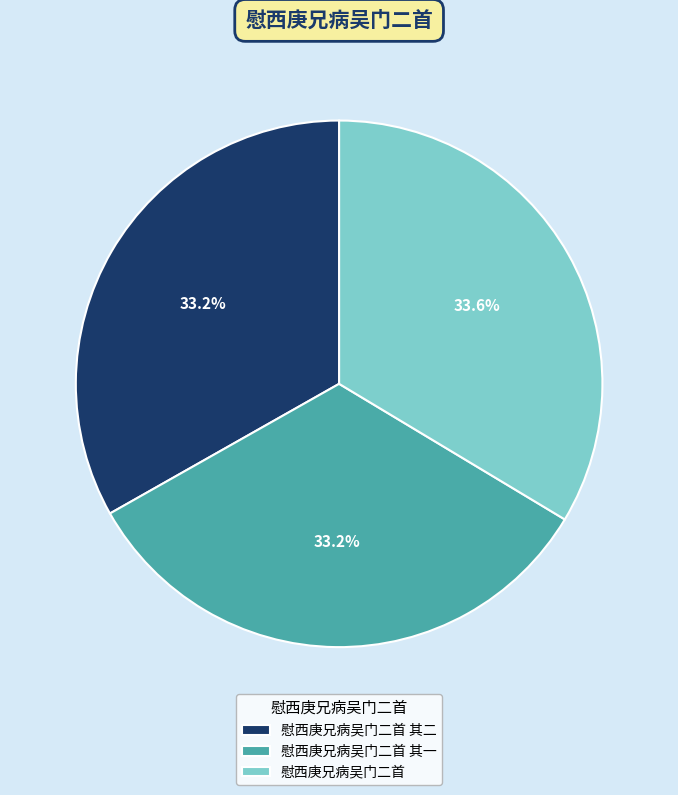

Count the number of slices in the pie.

3